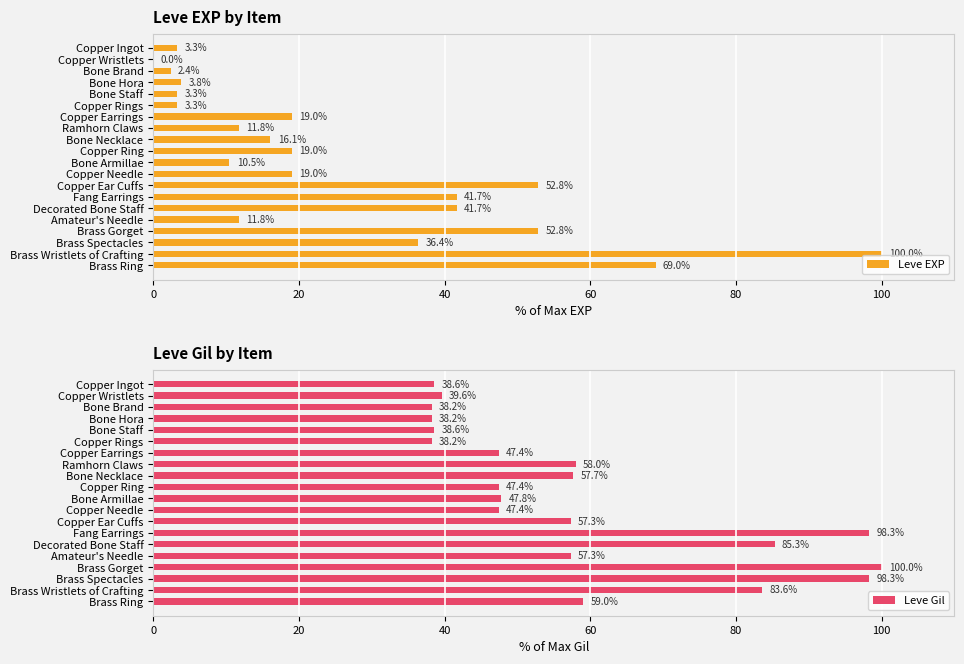

What is the difference between the Leve Gil values at Fang Earrings and Brass Gorget?

1.7